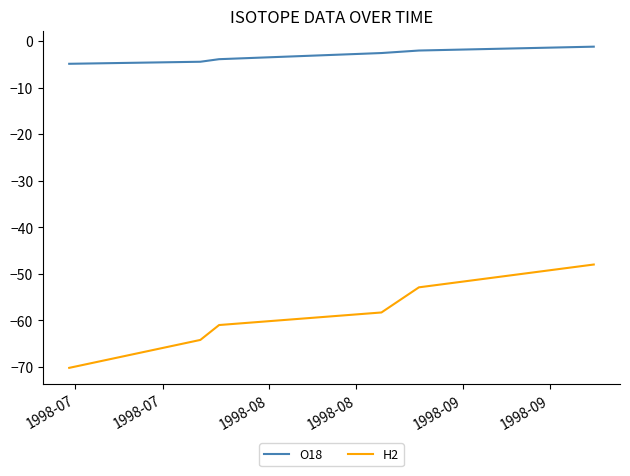

Rank the series by their average value, from lowest to highest.

H2, O18